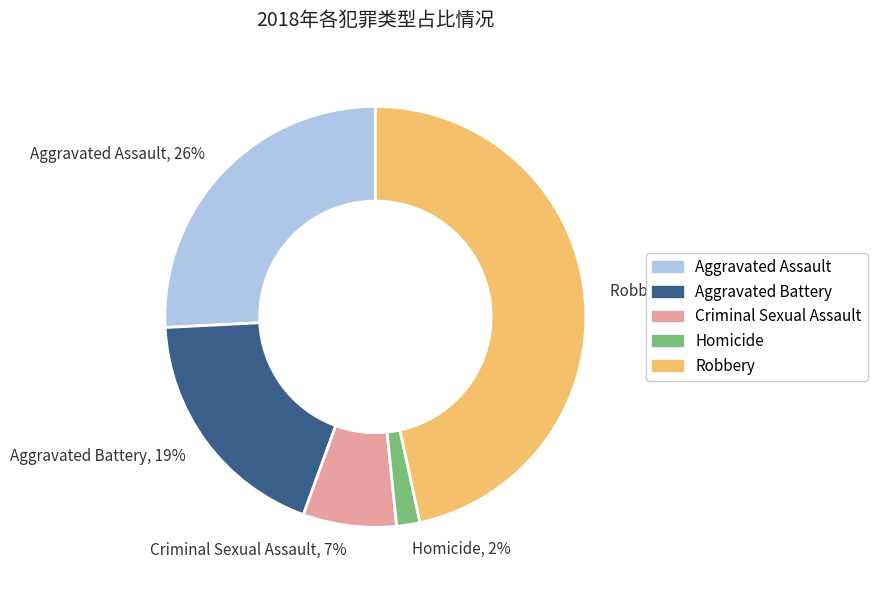

To the nearest percent, what is the difference between the largest and smallest slice percentages?

45%